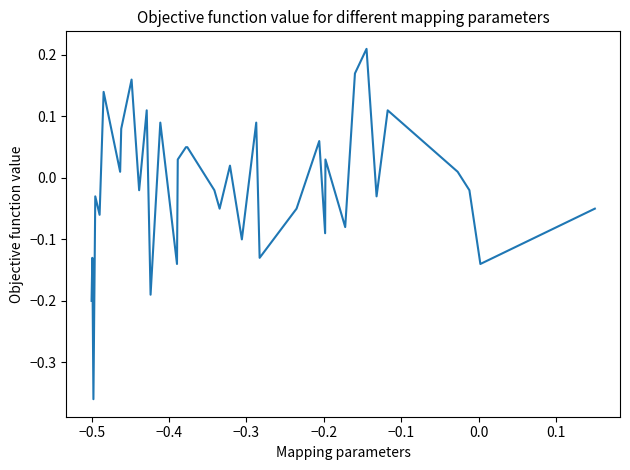

What is the difference between the maximum and minimum values?

0.6